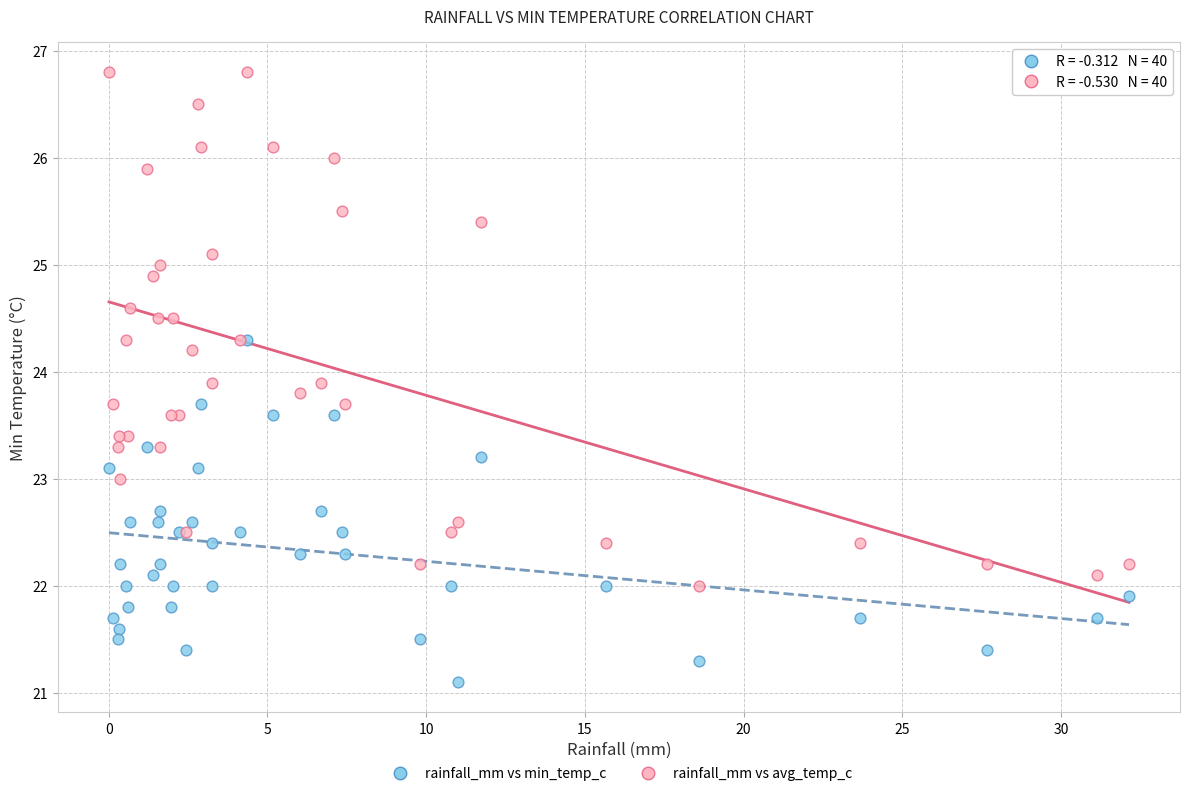

Which series contains the highest Y value?

rainfall_mm vs avg_temp_c